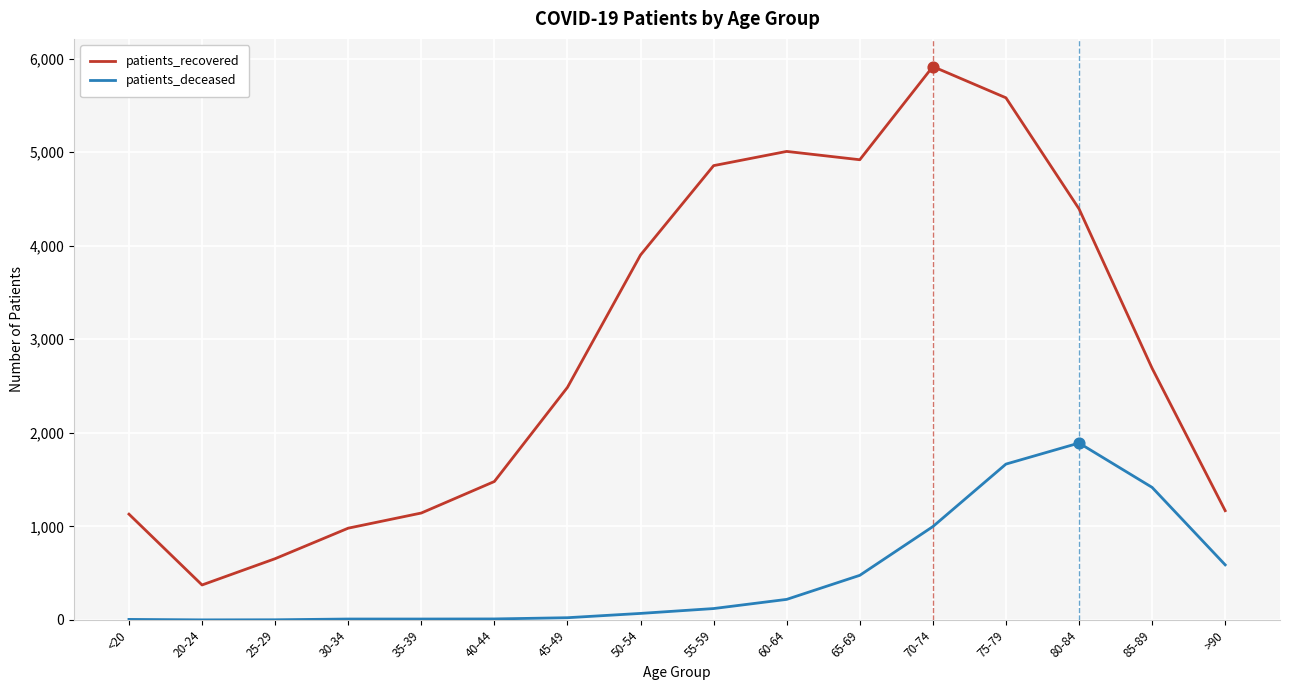

At how many categories does at least one series exceed 4963?

3